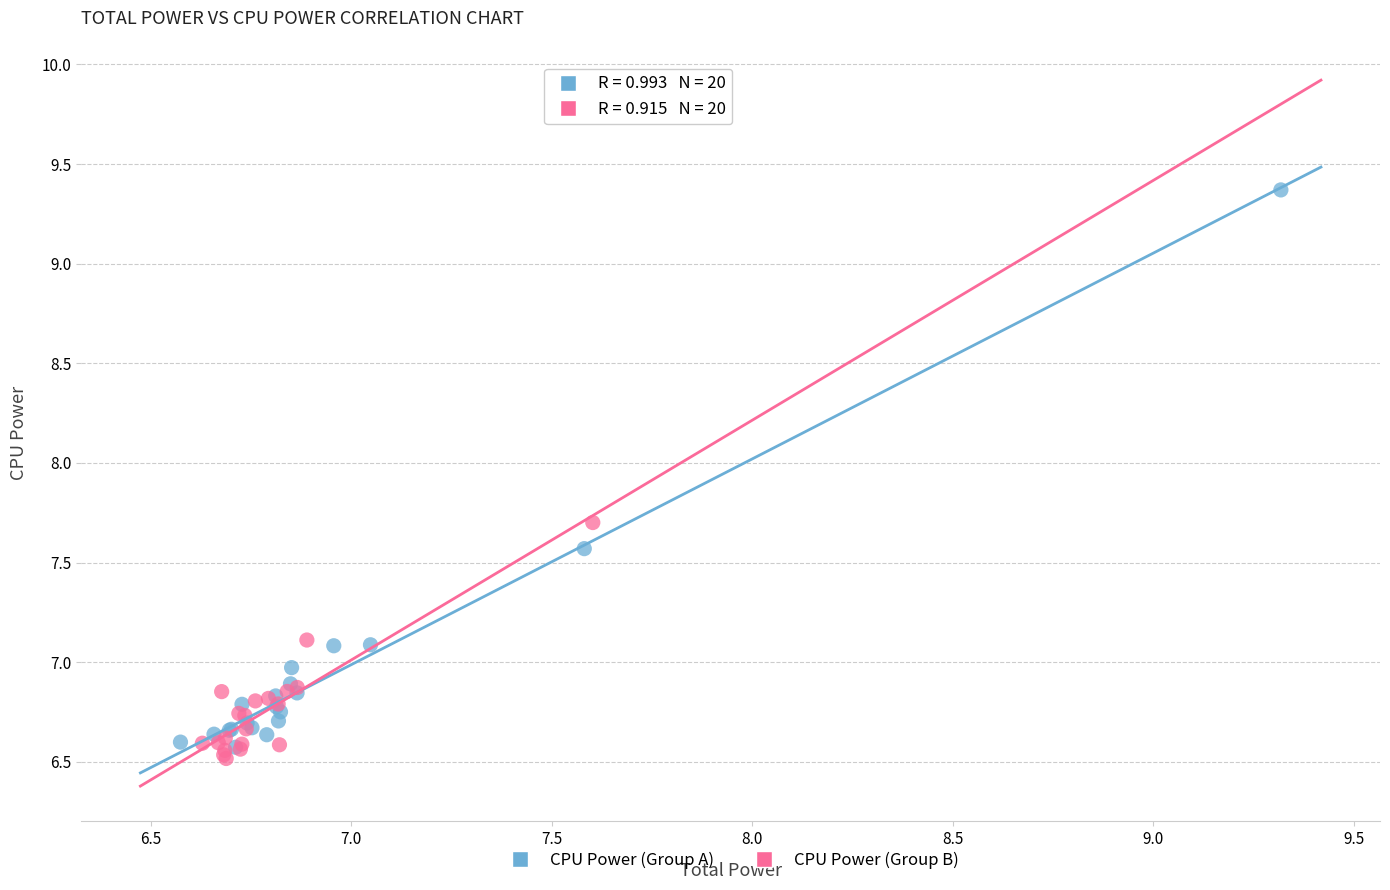

Which series contains the highest Y value?

CPU Power (Group A)